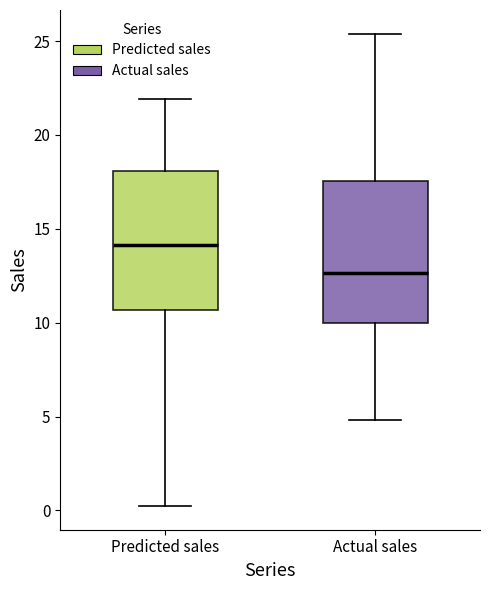

Reading left to right, read every box against the y-axis: the position of its median line, the range the box covers, and the ends of its whiskers. The values are not printed on the chart, so give them approximately, as read against the axis.

Predicted sales: median 14.0, box 10.5 to 18.0, whiskers 0.0 to 22.0
Actual sales: median 12.5, box 10.0 to 17.5, whiskers 5.0 to 25.5